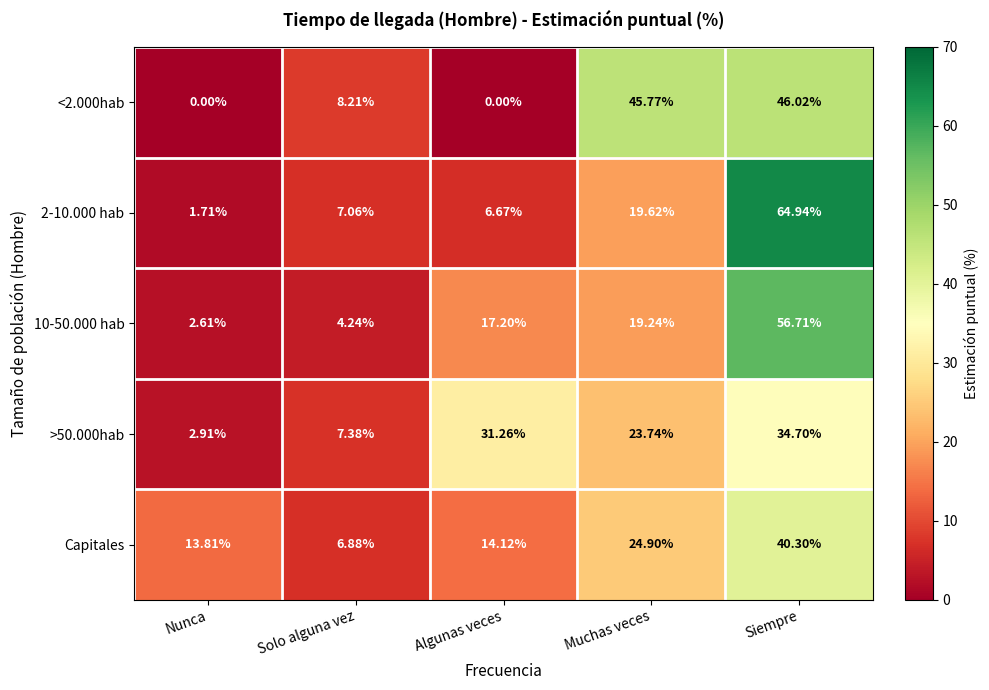

How many data points does each series have?

5